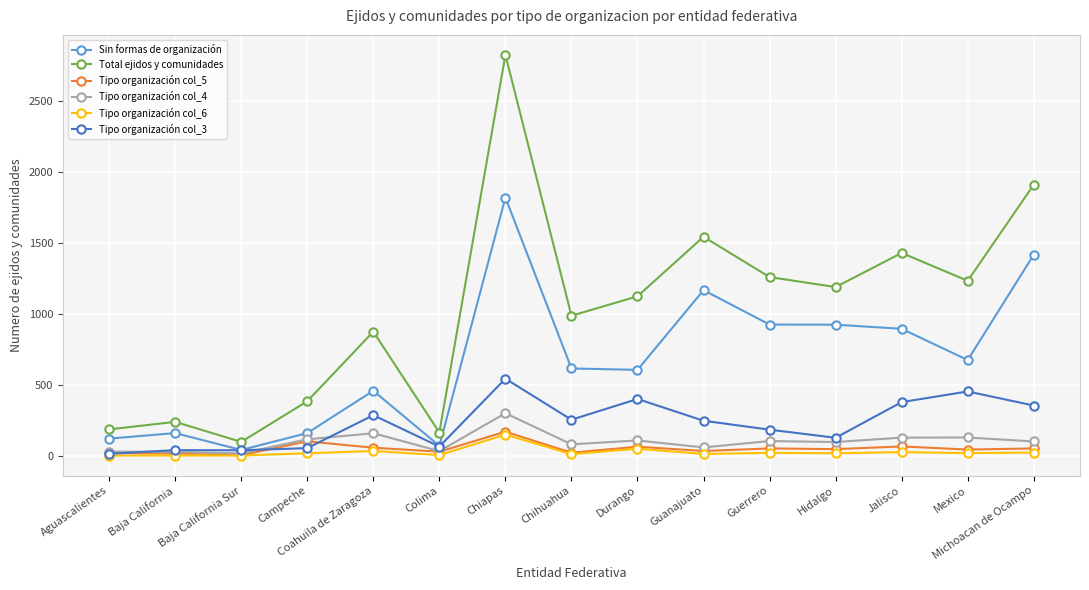

True or false: Tipo organización col_6 and Total ejidos y comunidades intersect in this chart.

False